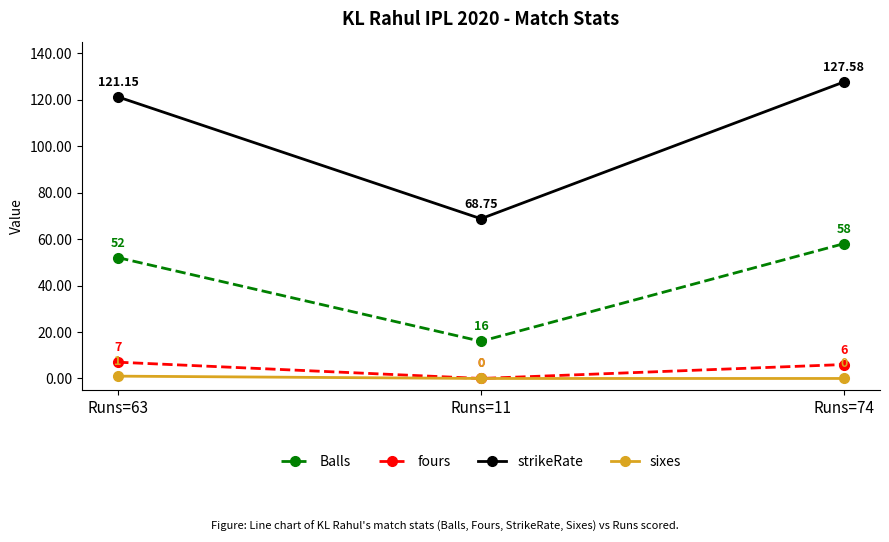

At which category is the sum across all series the highest?

Runs=74